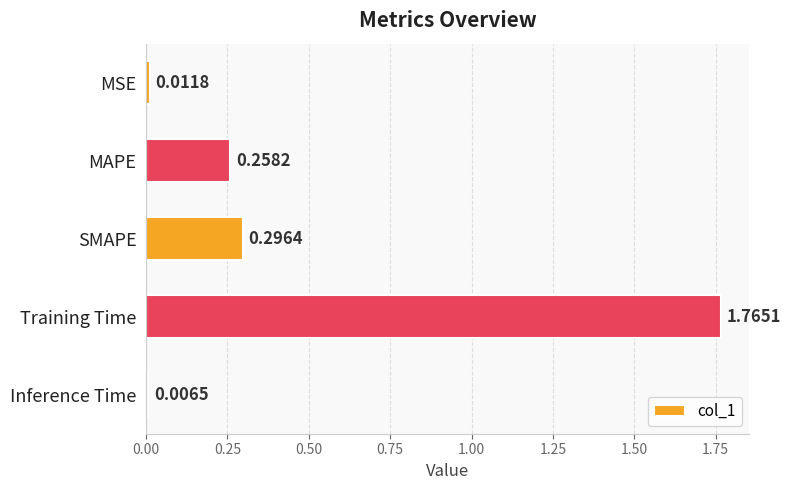

How many bars are there in total?

5